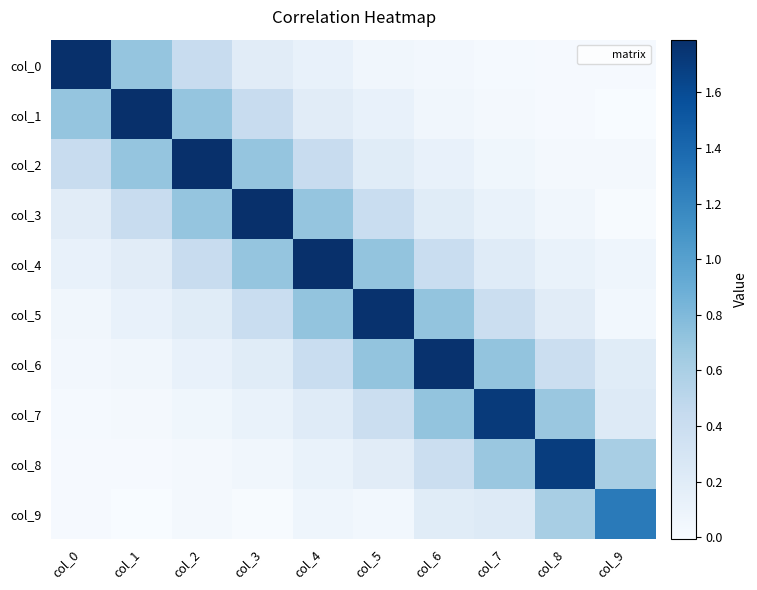

Which category has the highest value across all series?

col_0